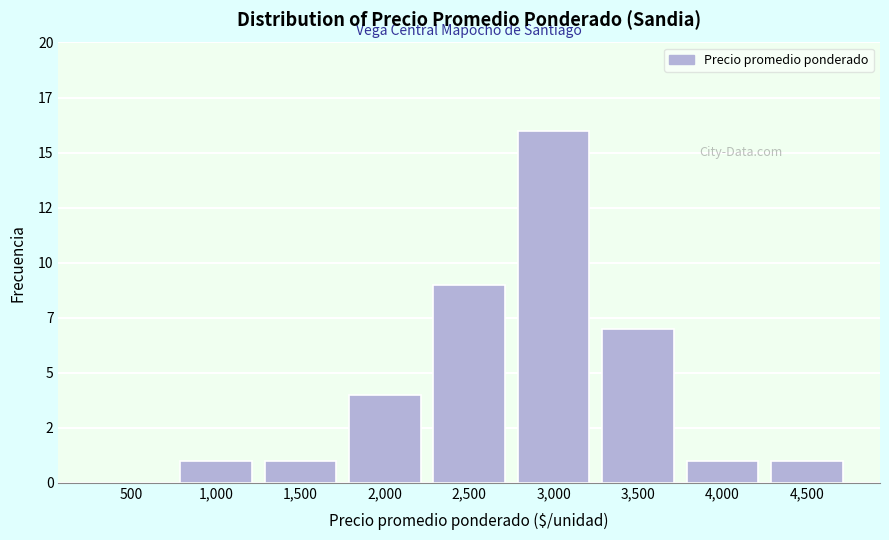

Are the bars horizontal?

No